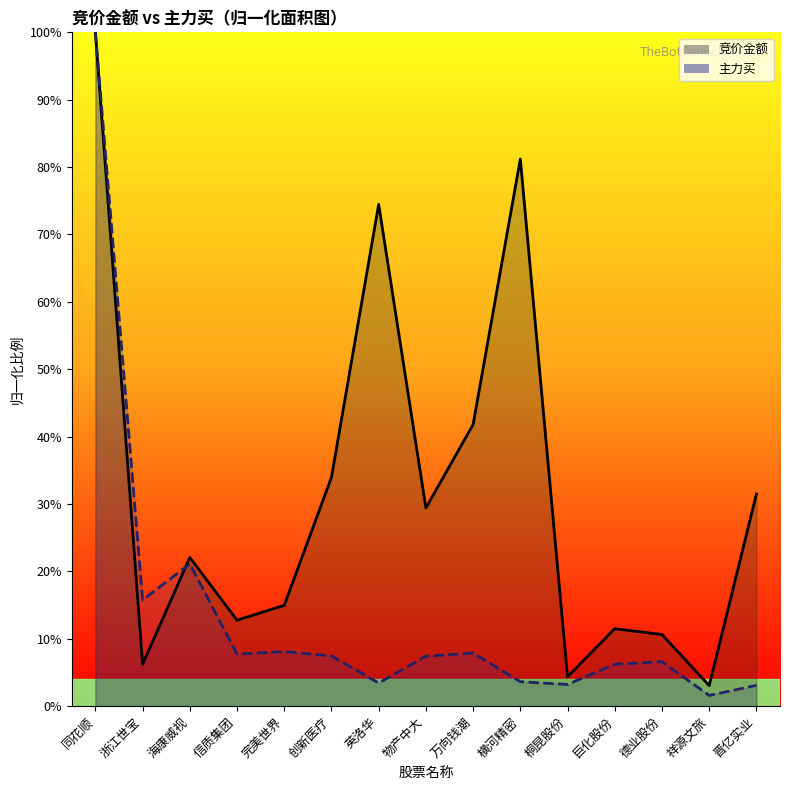

What is the sum of the 主力买_line values at 巨化股份 and 浙江世宝?

0.2